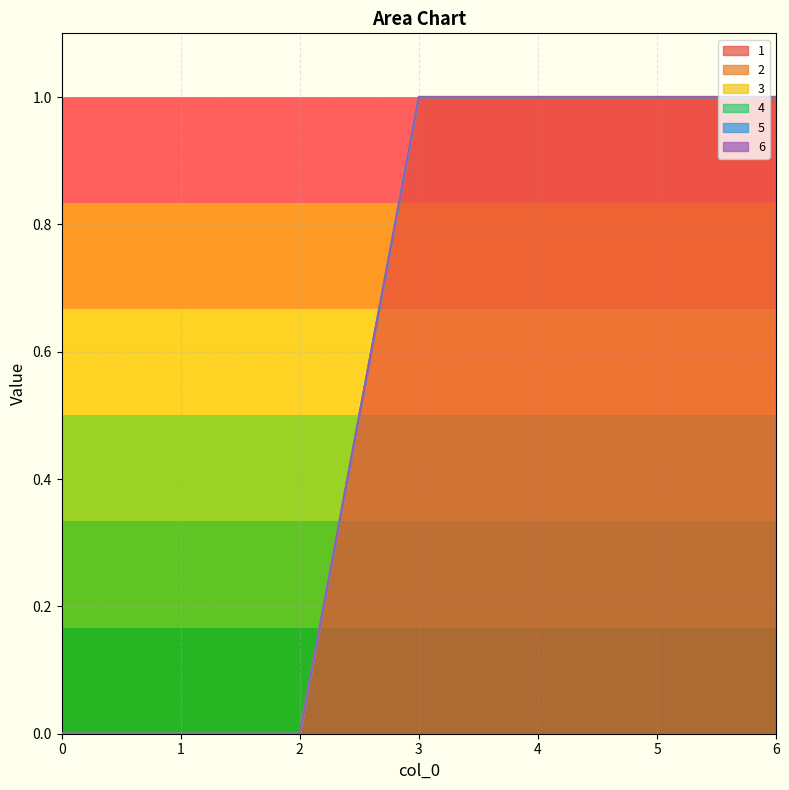

How many positive values does the 1 series have?

4